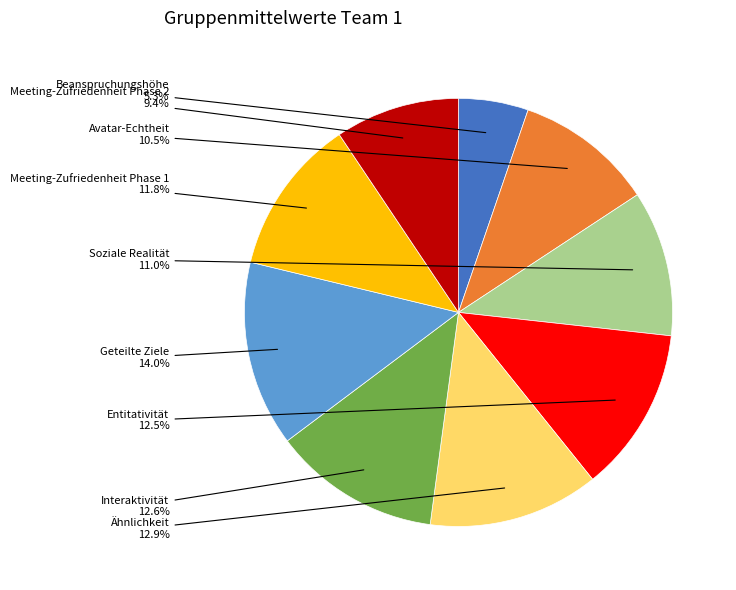

Is there a majority slice in this chart?

No